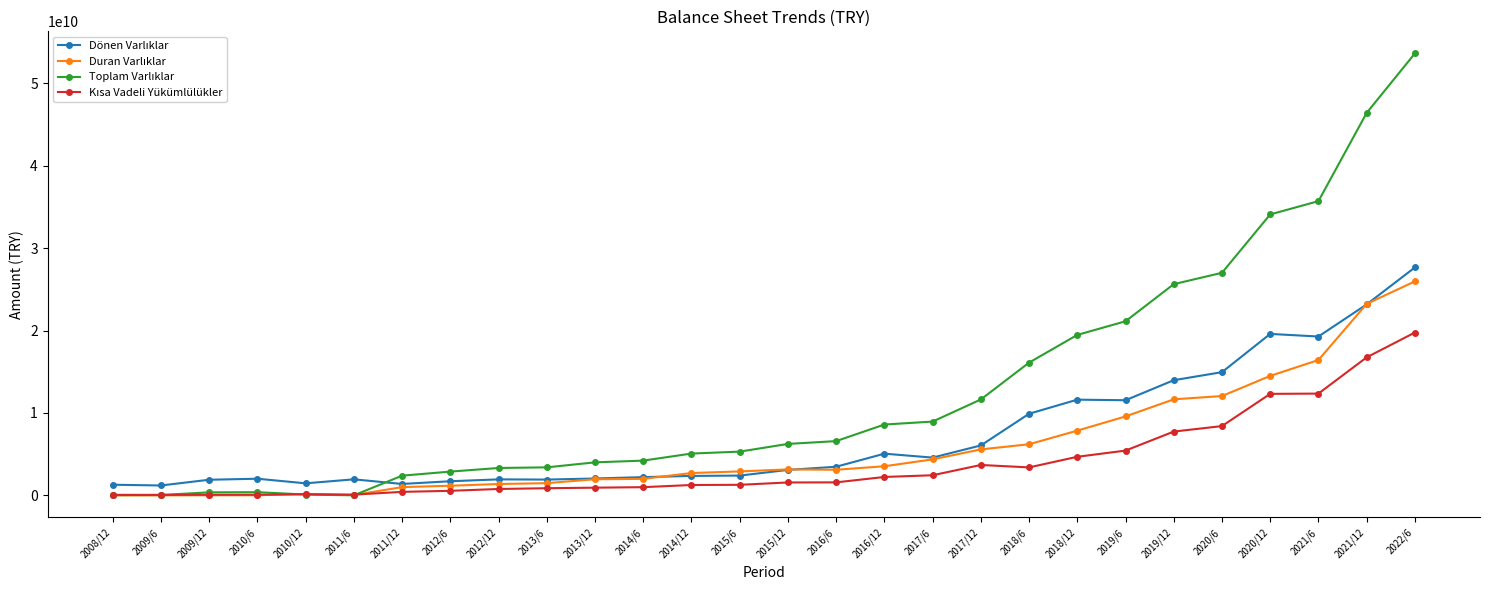

What is the label of the 10th point from the right?

2017/12